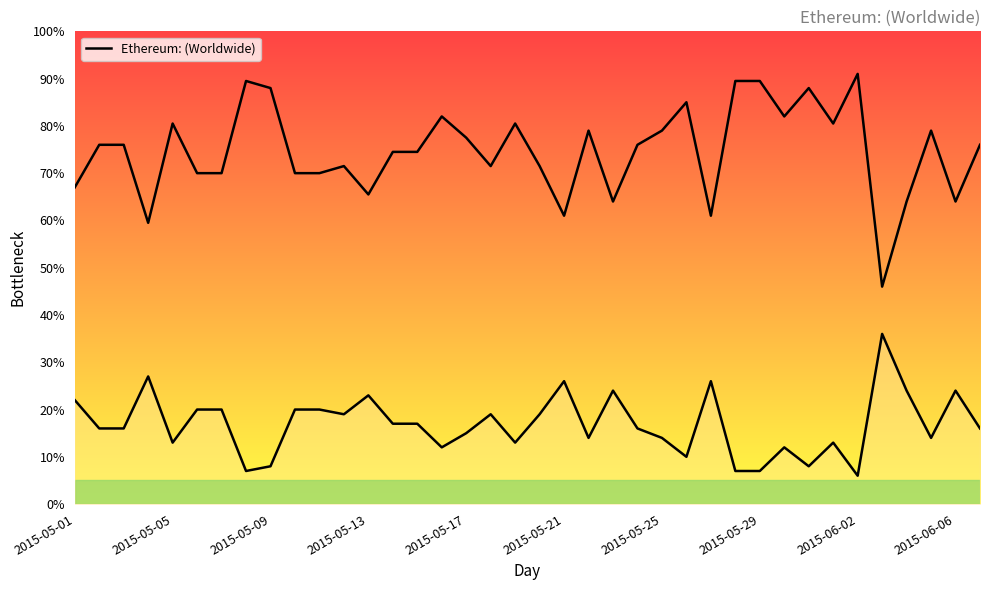

How many interior local peaks (higher than both neighbors) does the data have?

10